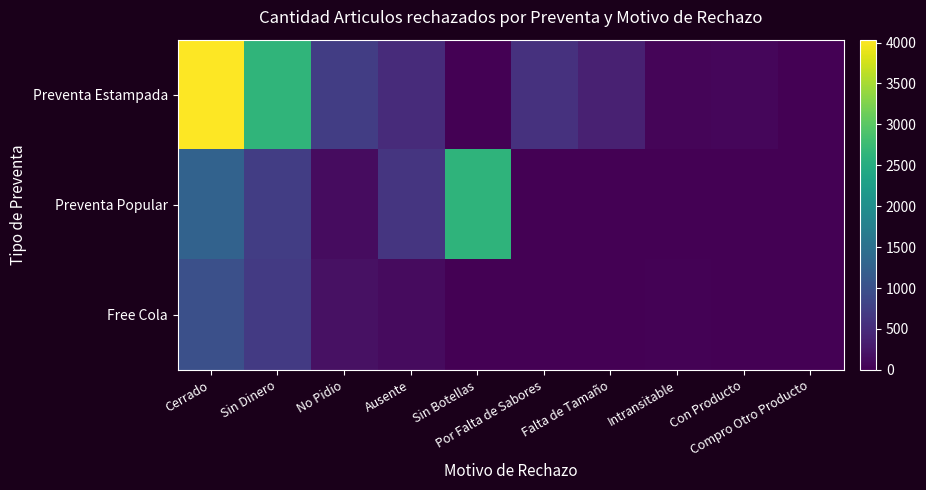

What is the maximum value shown in the chart?

4035